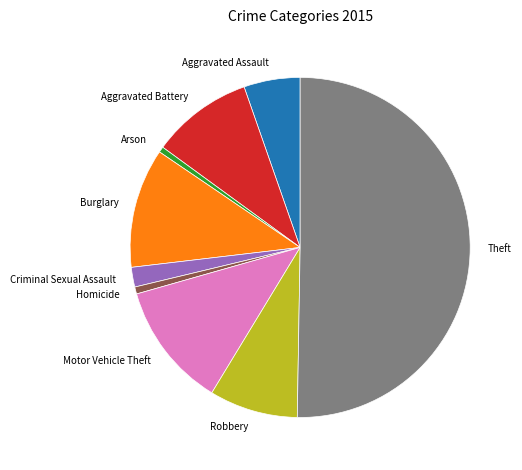

Combined, do Burglary and Motor Vehicle Theft account for over 50%?

No